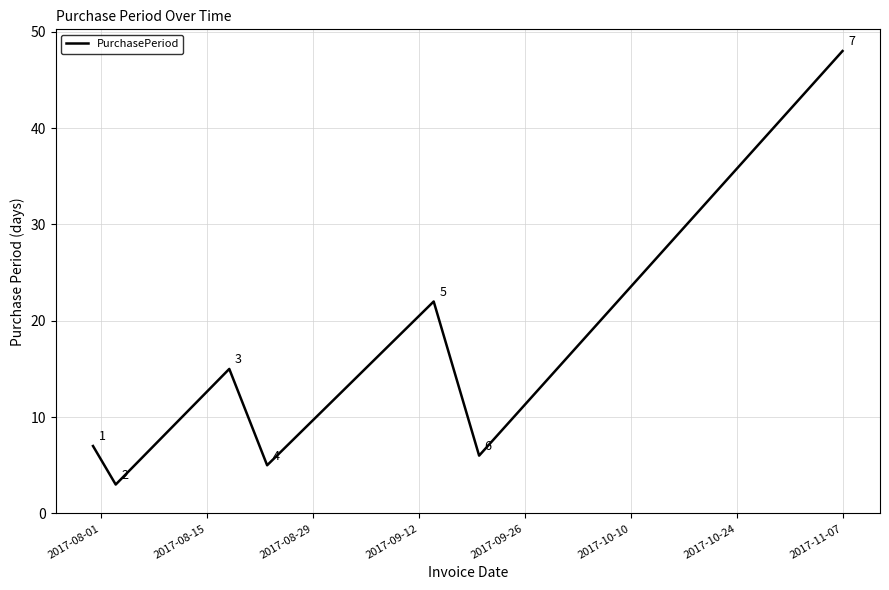

How many interior local valleys (lower than both neighbors) does the data have?

3